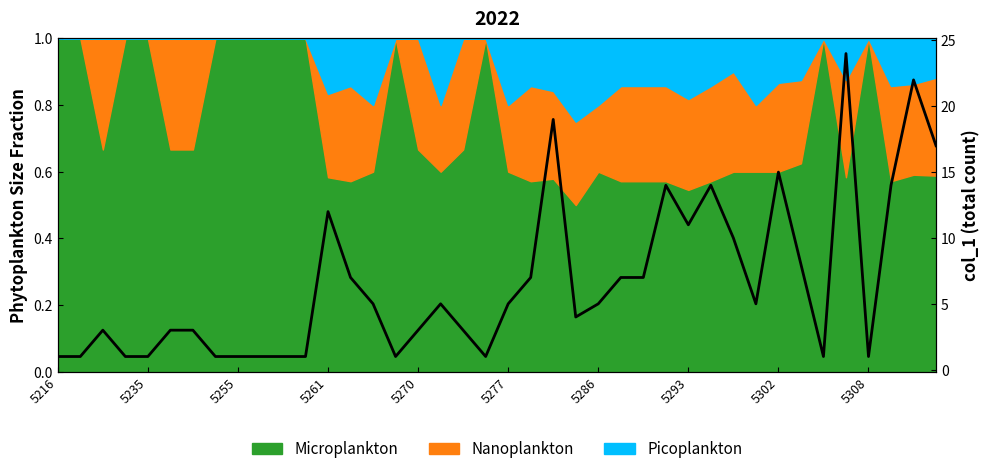

List the labels in order of value, largest first.

35, 38, 22, 39, 32, 27, 29, 37, 12, 28, 30, 33, 13, 21, 25, 26, 14, 17, 20, 24, 31, 23, 5255, 5277, 5286, 16, 18, 5216, 5235, 5261, 5270, 5293, 5302, 5308, 10, 11, 15, 19, 34, 36